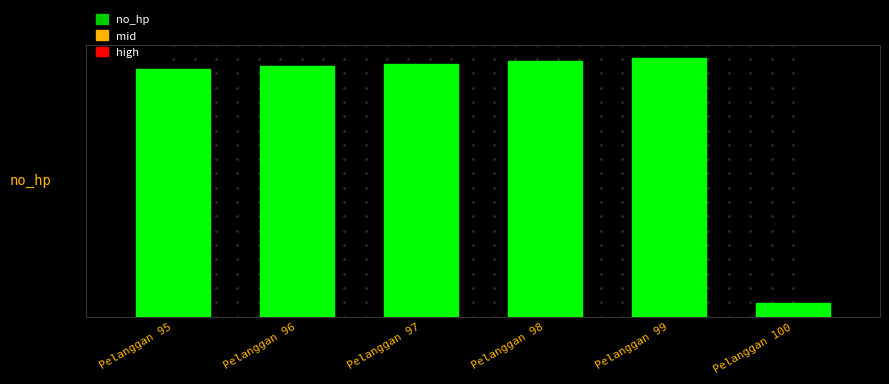

Which category has the highest value across all series?

Pelanggan 99